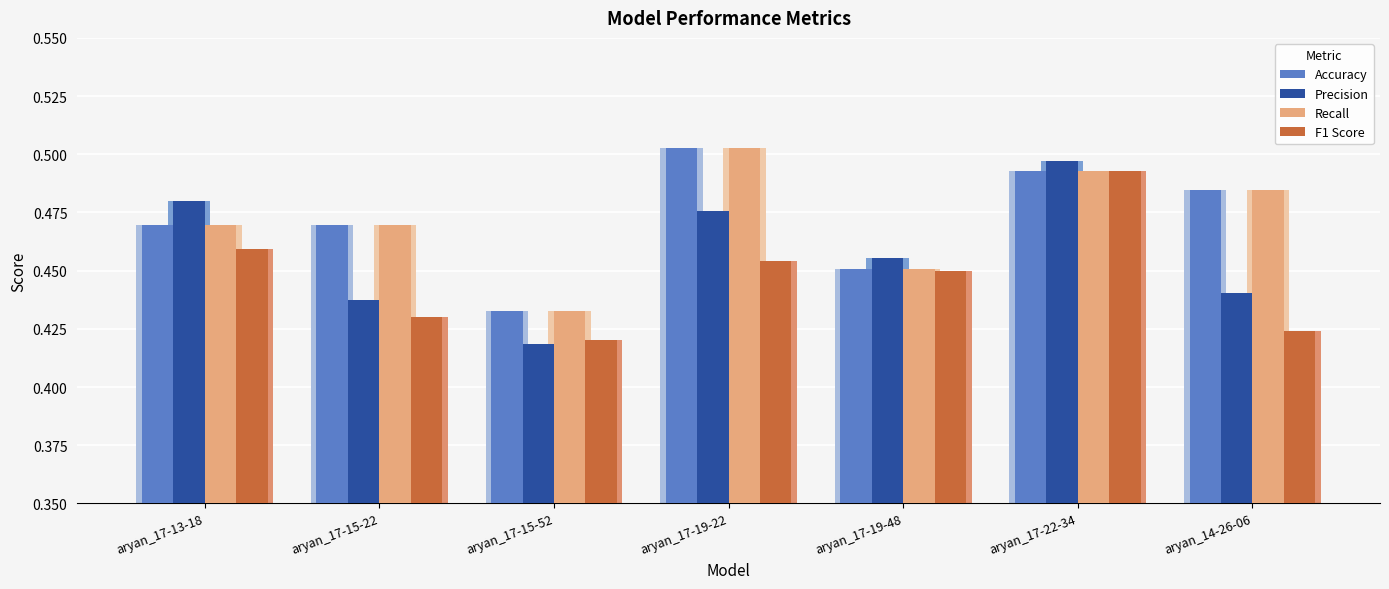

How many bars are there in total?

56